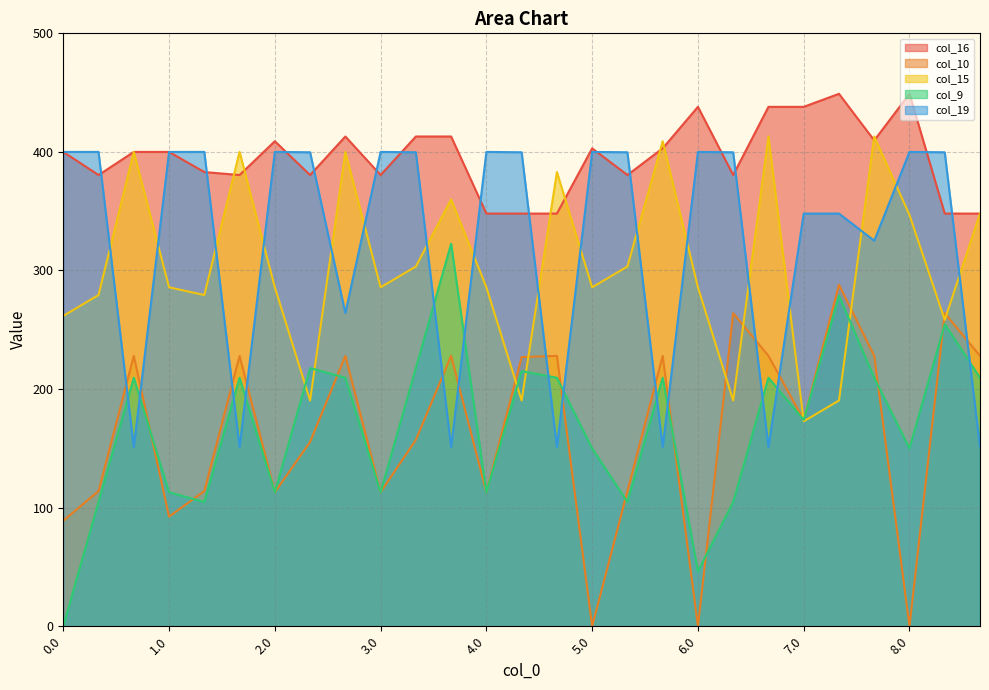

Rank the series at 6.1 from lowest to highest value.

col_9, col_15, col_10, col_16, col_19